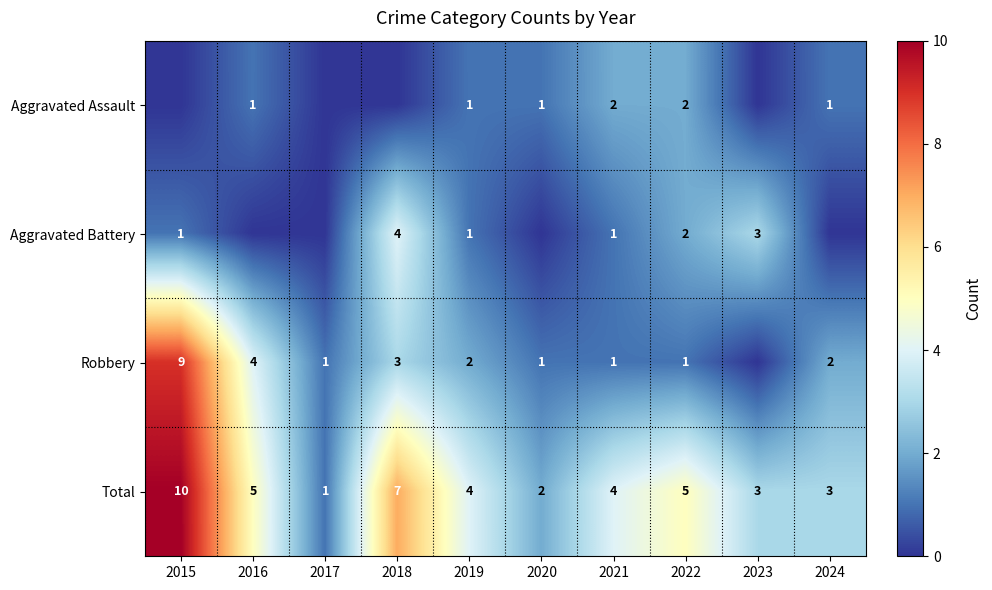

The value of Aggravated Battery at 2023 is 3. True or false?

True